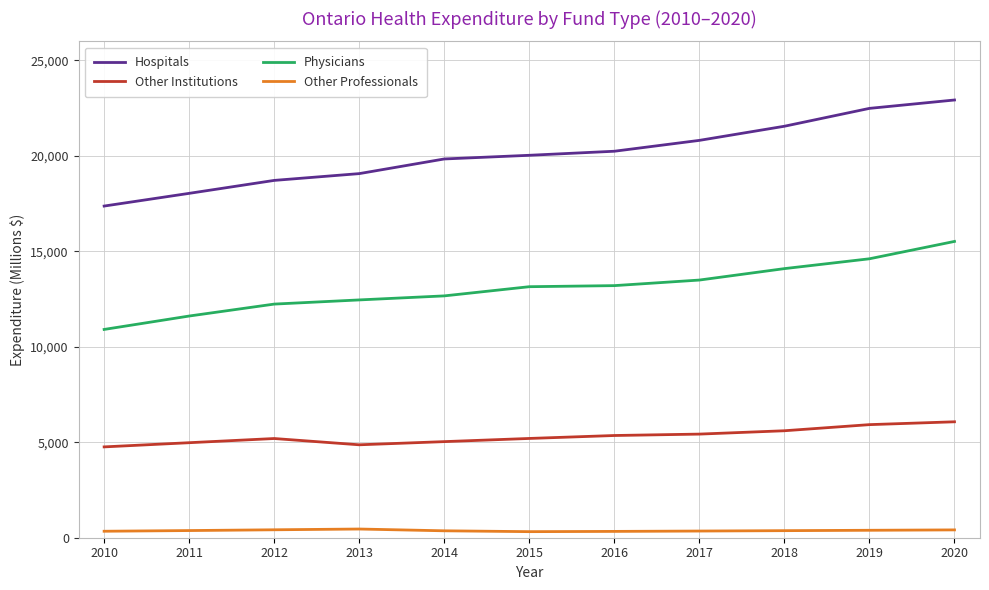

What is the difference between the Physicians values at 2018 and 2011?

2483.5